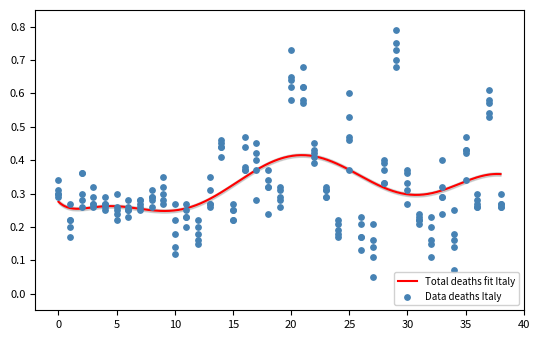

At which category is the sum across all series the highest?

29